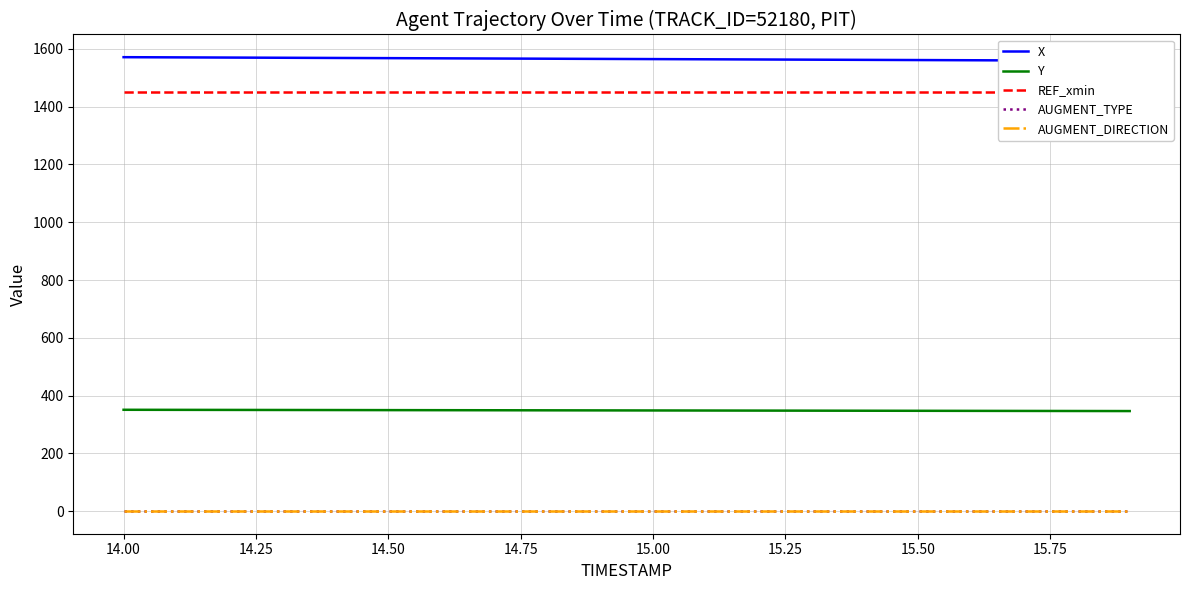

What is the approximate value of REF_xmin at 14.50?

1452.0